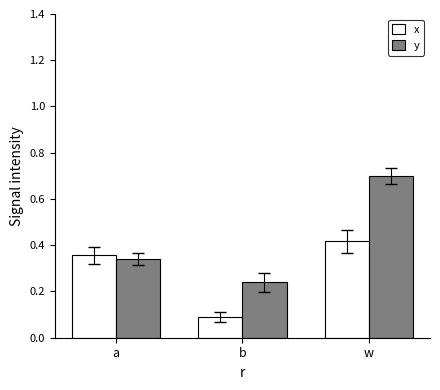

What are all the series names shown in the legend?

x, y